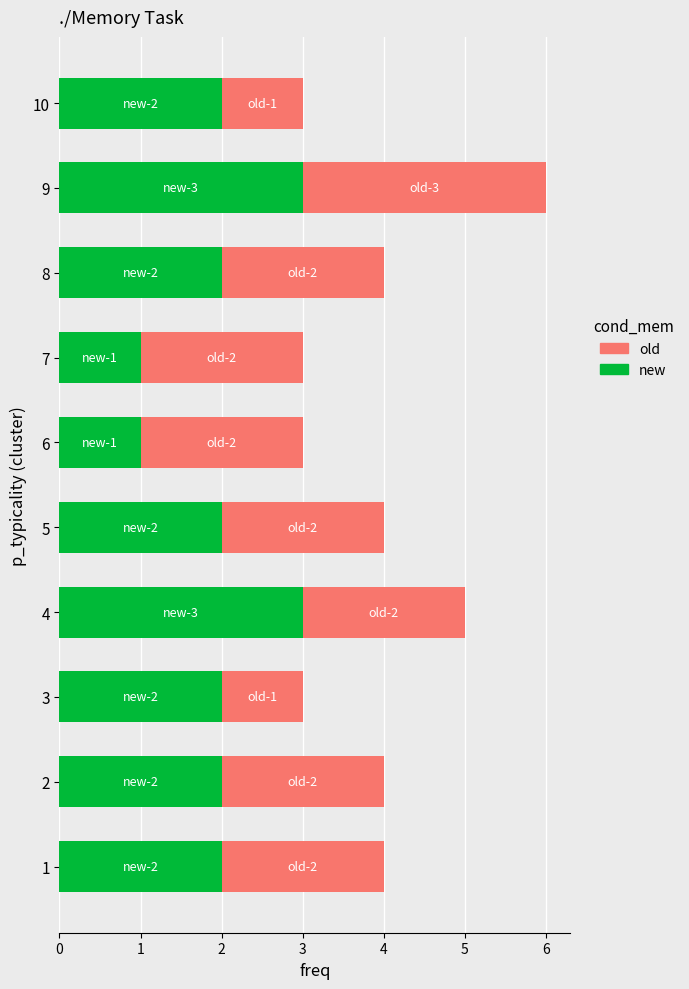

True or false: new has a value of 3 at 4.

True